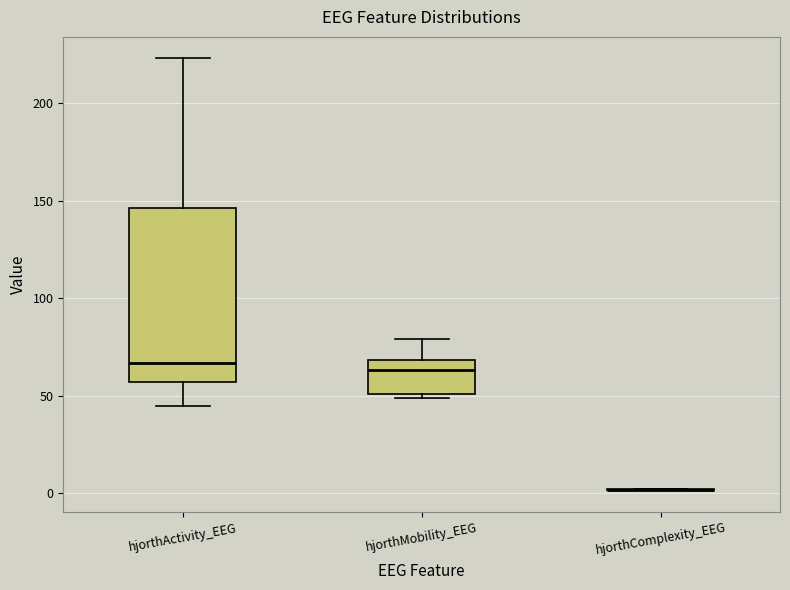

Reading left to right, read every box against the y-axis: the position of its median line, the range the box covers, and the ends of its whiskers. The values are not printed on the chart, so give them approximately, as read against the axis.

hjorthActivity_EEG: median 65, box 55 to 145, whiskers 45 to 225
hjorthMobility_EEG: median 65, box 50 to 70, whiskers 50 (just below the box's lower edge) to 80
hjorthComplexity_EEG: box collapsed to a line at 0, whiskers 0 to 0